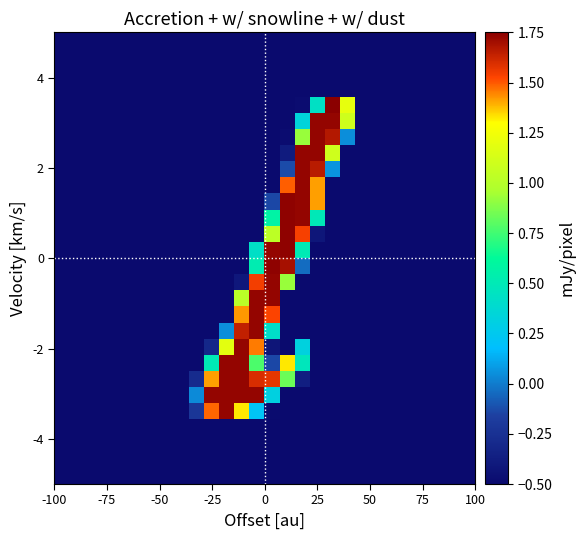

What is the smallest value displayed?

-0.5